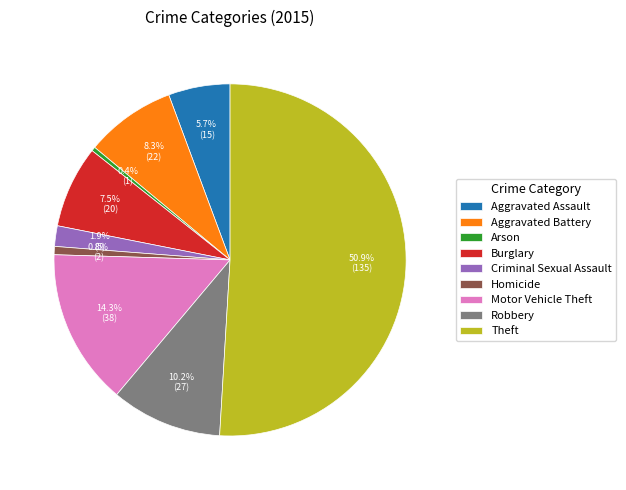

What is the majority slice?

Theft